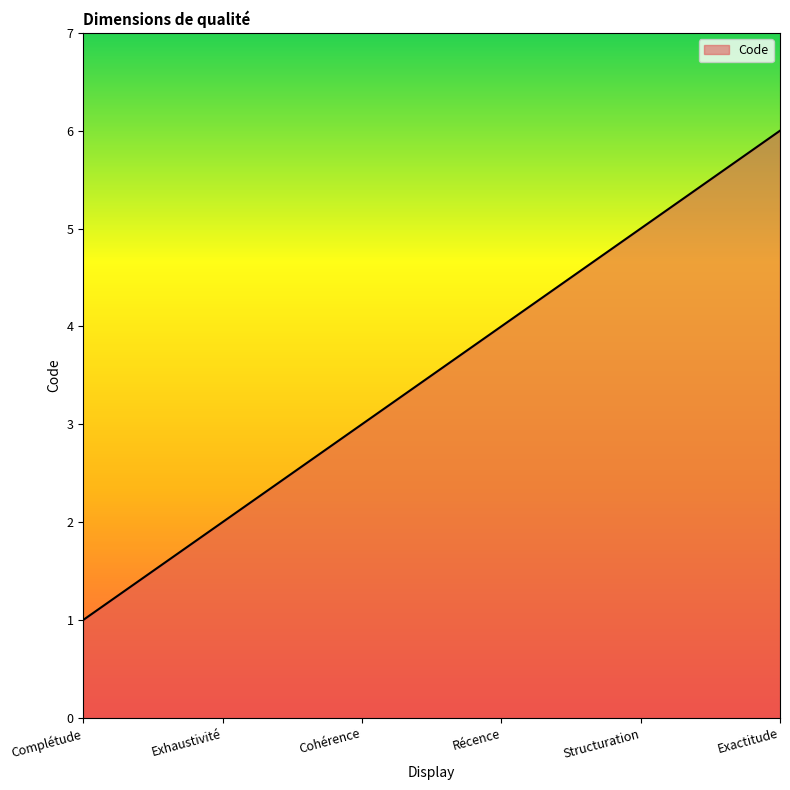

Between Cohérence and Structuration, which is larger?

Structuration